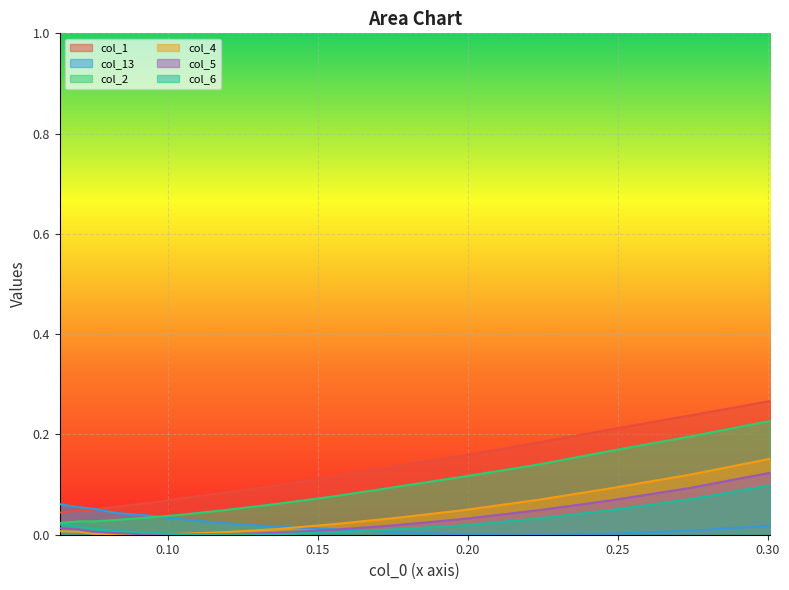

What is the sum of all col_4 values?

0.6